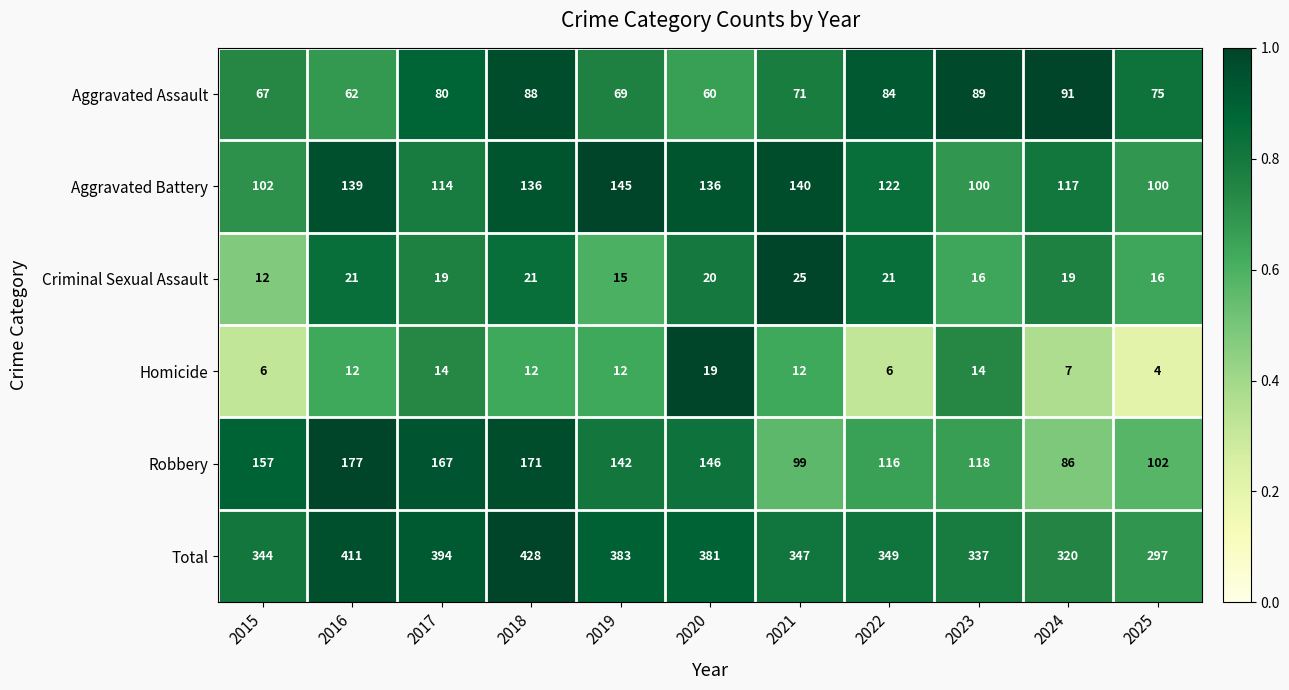

What is the sum of all Aggravated Assault values?

836